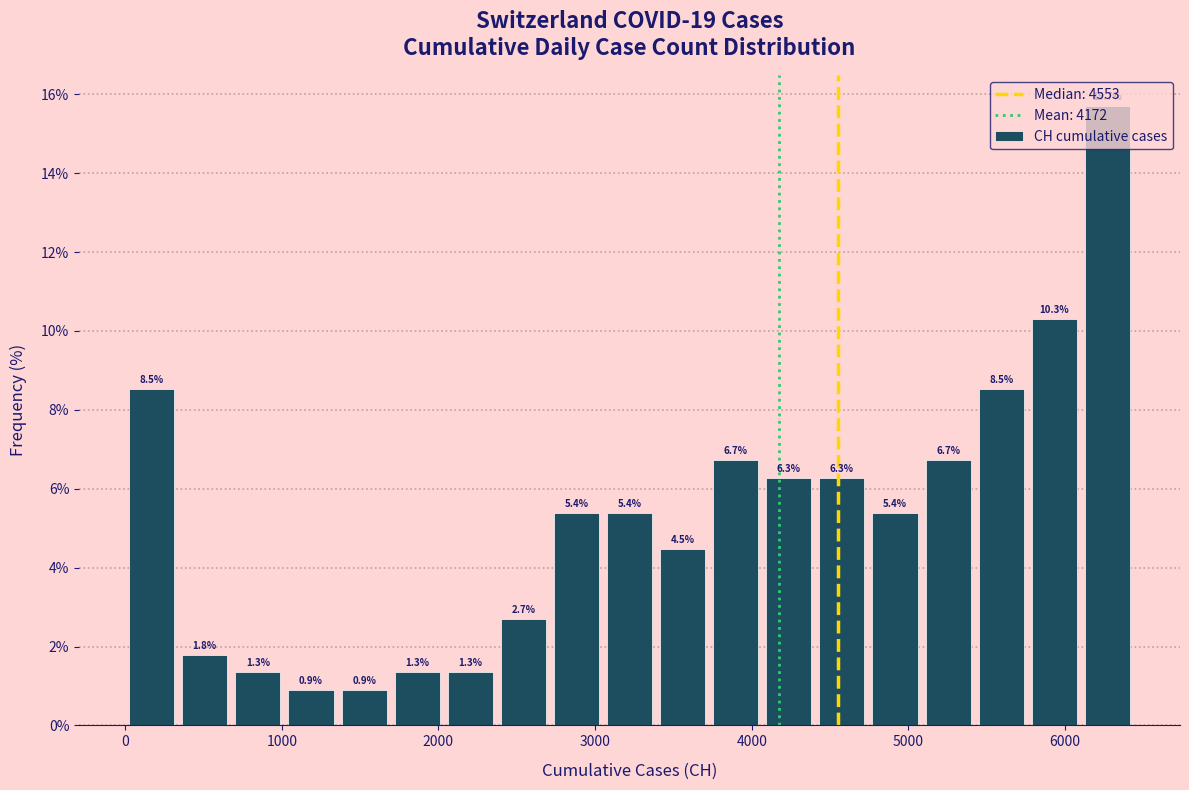

Around what value on the x-axis is the tallest bar? Give the approximate position of its centre, as read against the axis.

6300